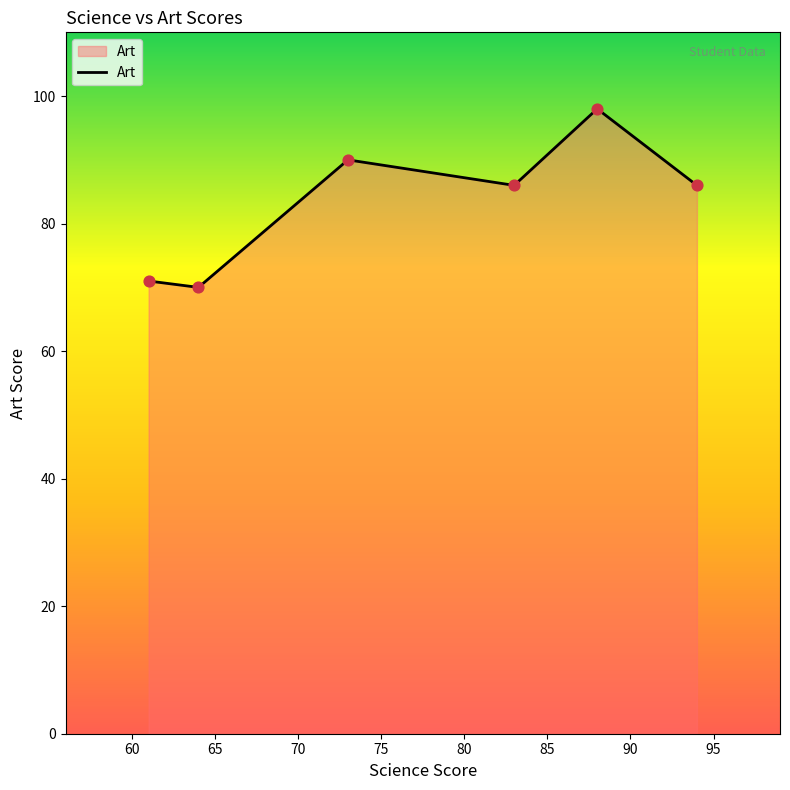

What is the greatest value displayed?

98